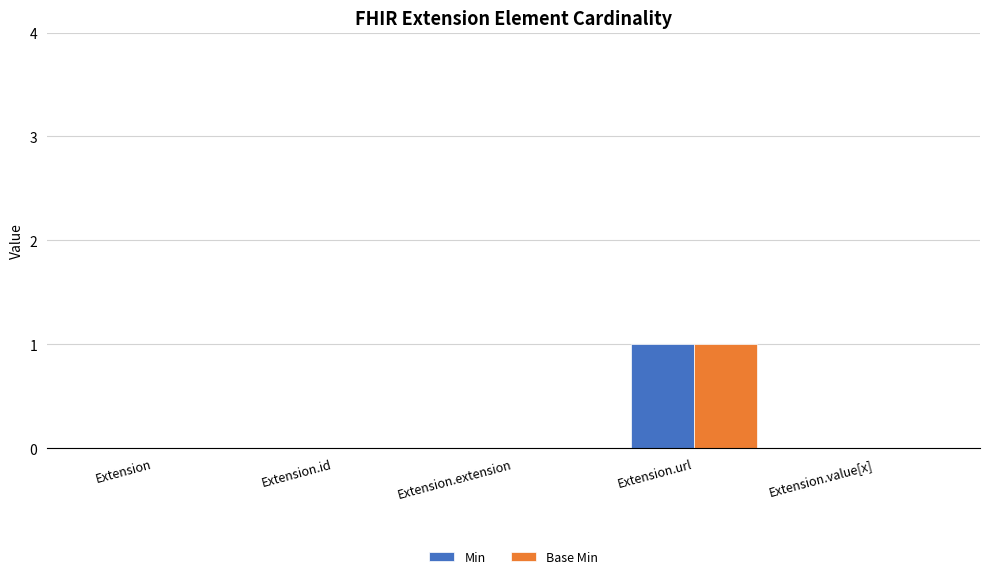

What are all the series names shown in the legend?

Min, Base Min